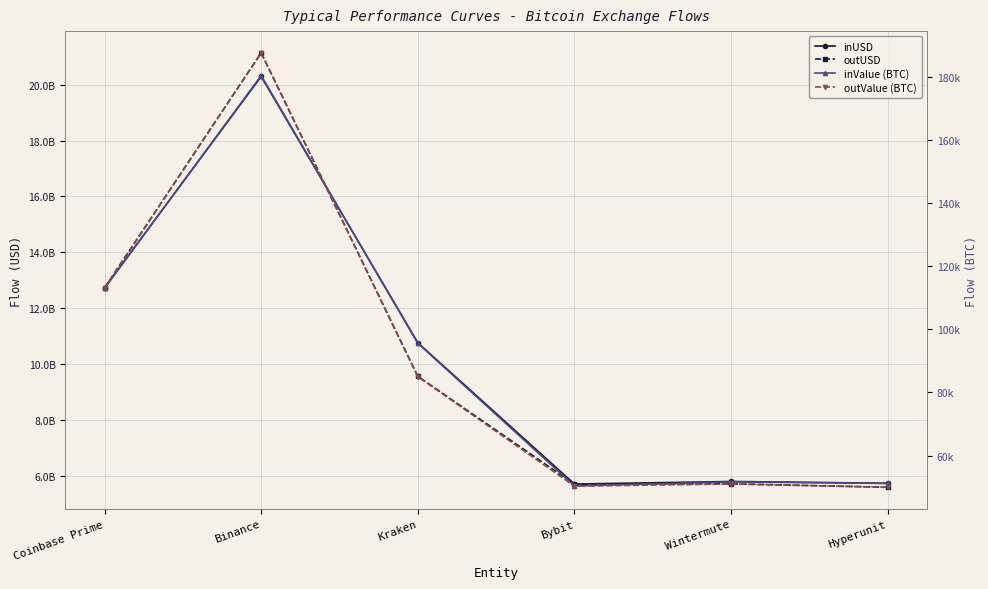

Where does the outValue (BTC) series first go above 84987?

Coinbase Prime